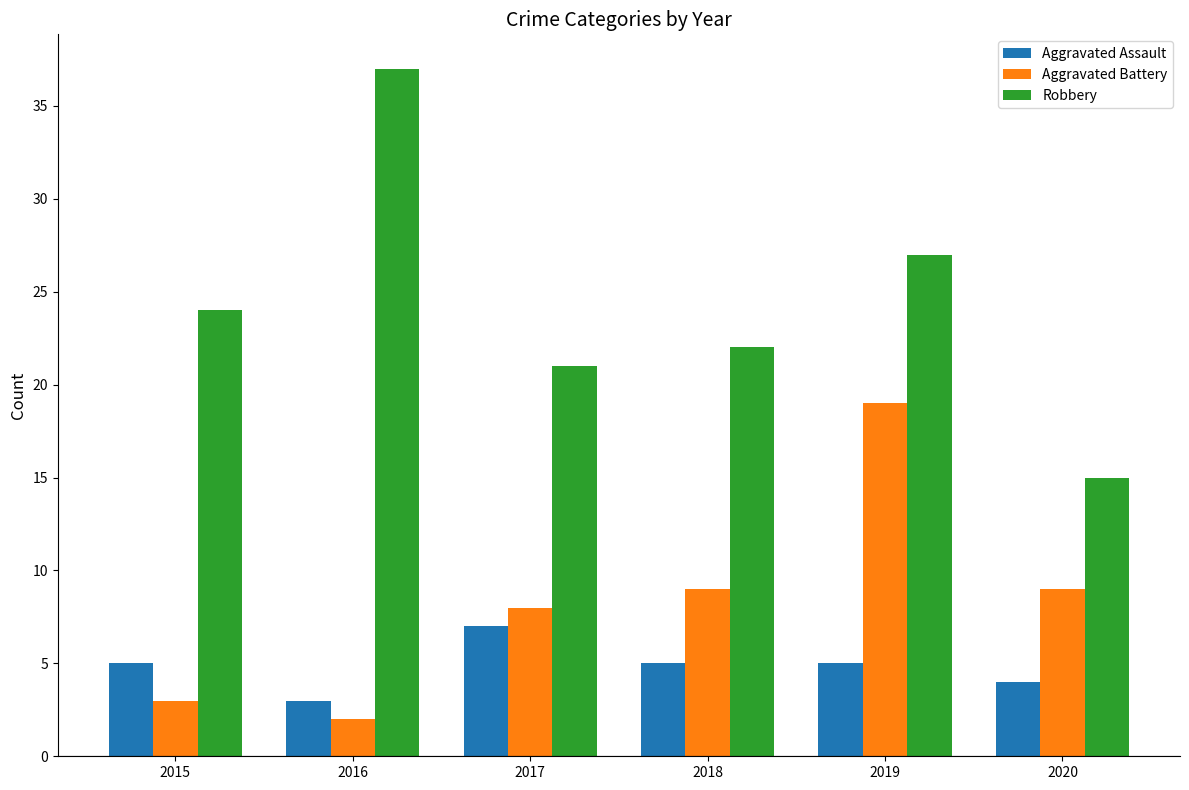

What is the difference between the highest and lowest values at 2018?

17